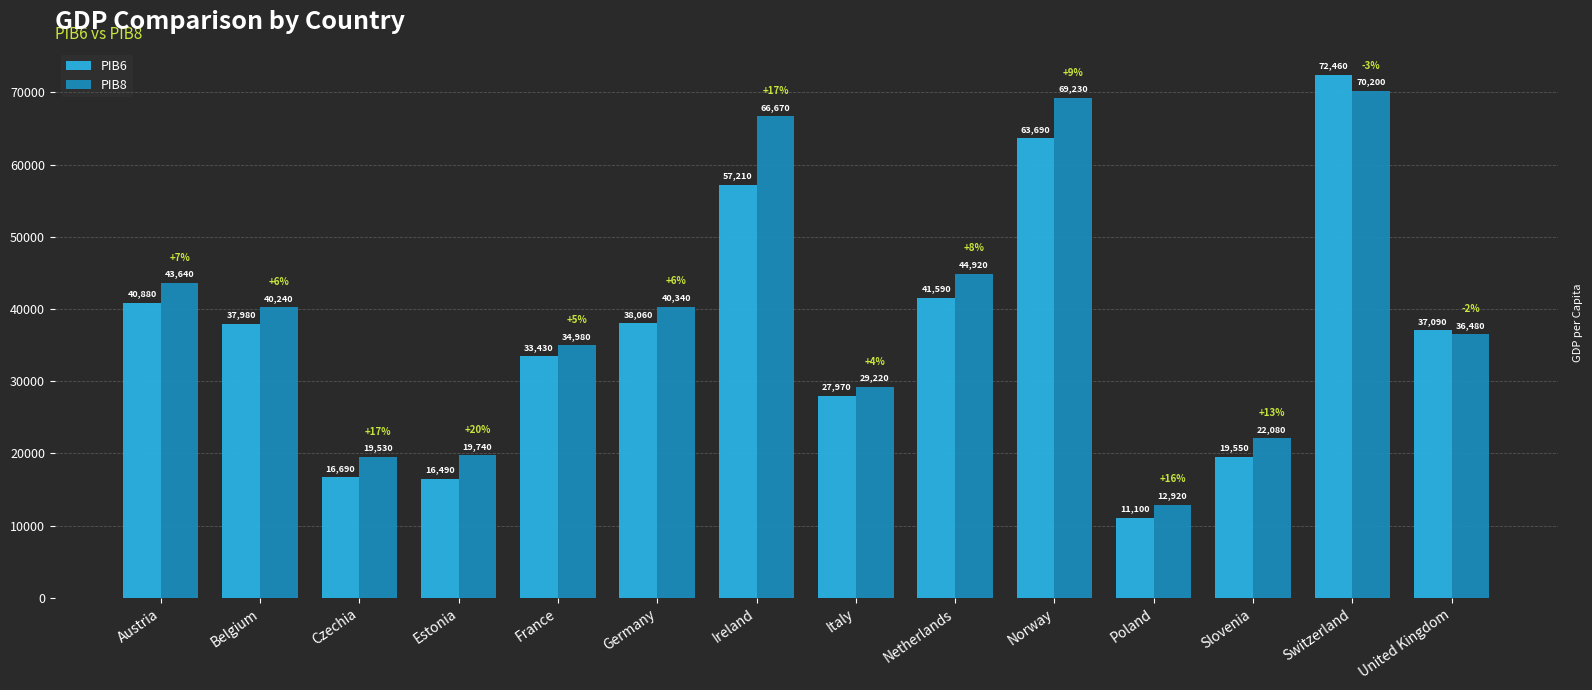

At which label is PIB8 closest to 41560?

Germany